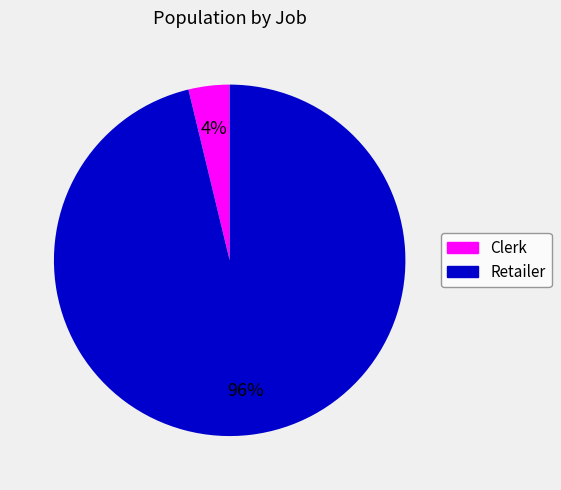

To the nearest percent, what is the difference between the Clerk and Retailer slice percentages?

92%